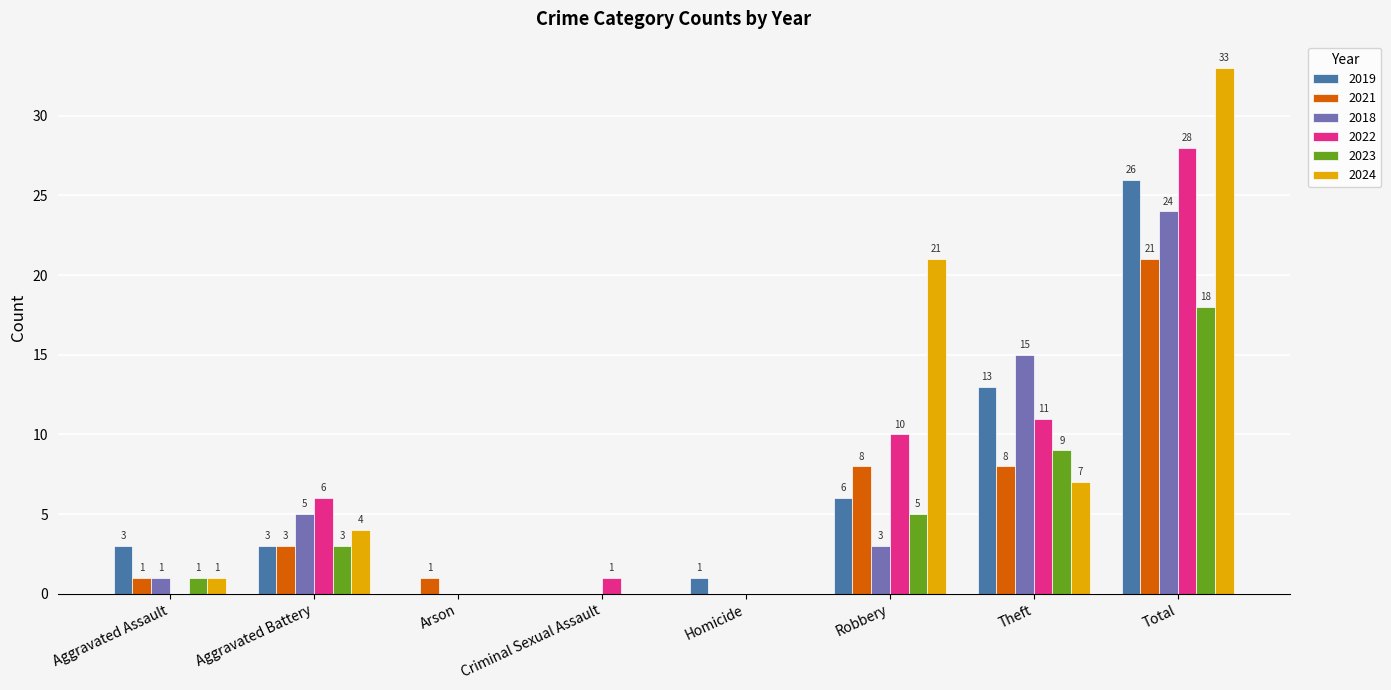

Is the value of 2022 at Arson greater than the value of 2018 at Robbery?

No